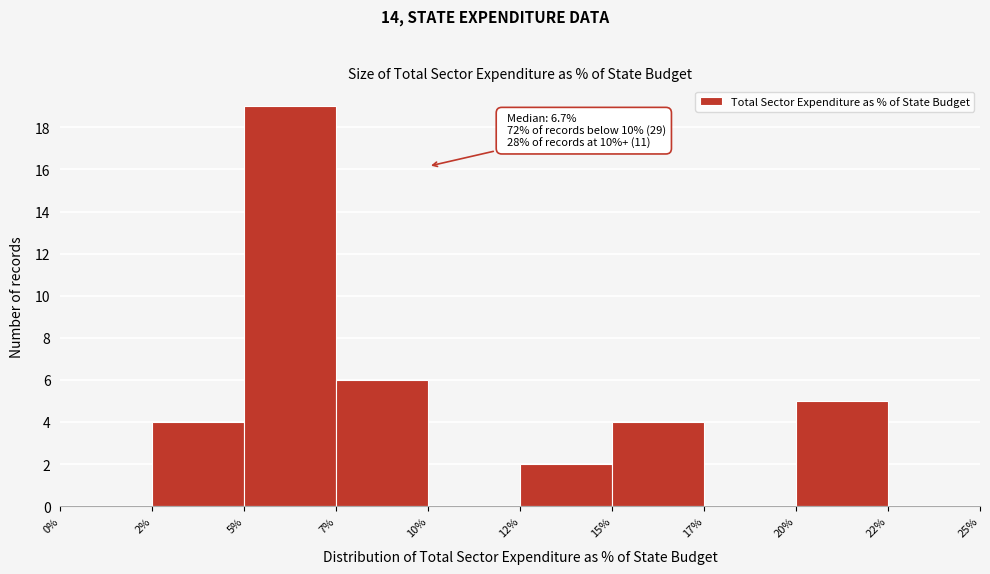

Reading left to right, extract all data points from this chart.

0%=0	2%=4	5%=19	7%=6	10%=0	12%=2	15%=4	17%=0	20%=5	22%=0